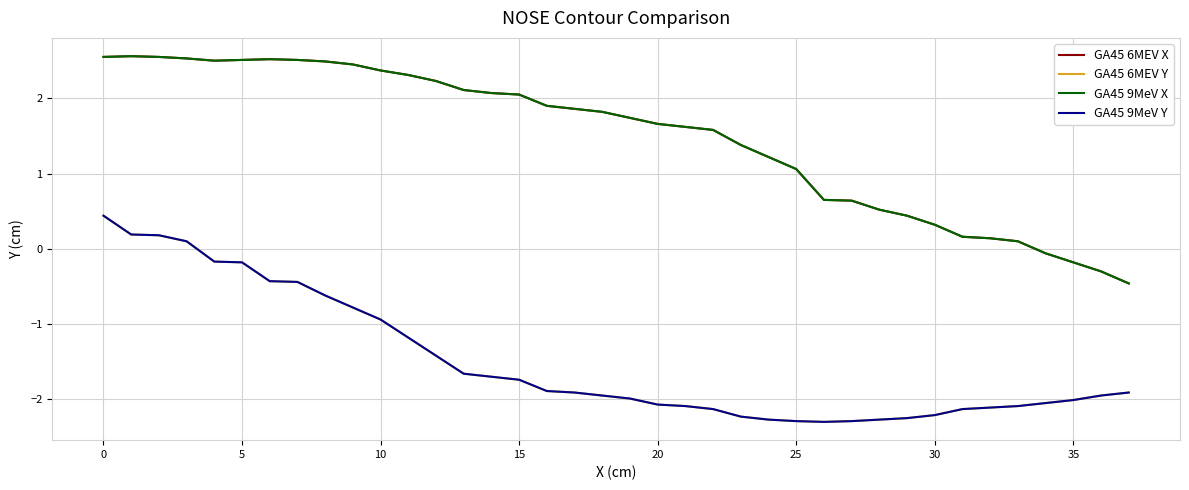

Does the chart have visible grid lines?

Yes